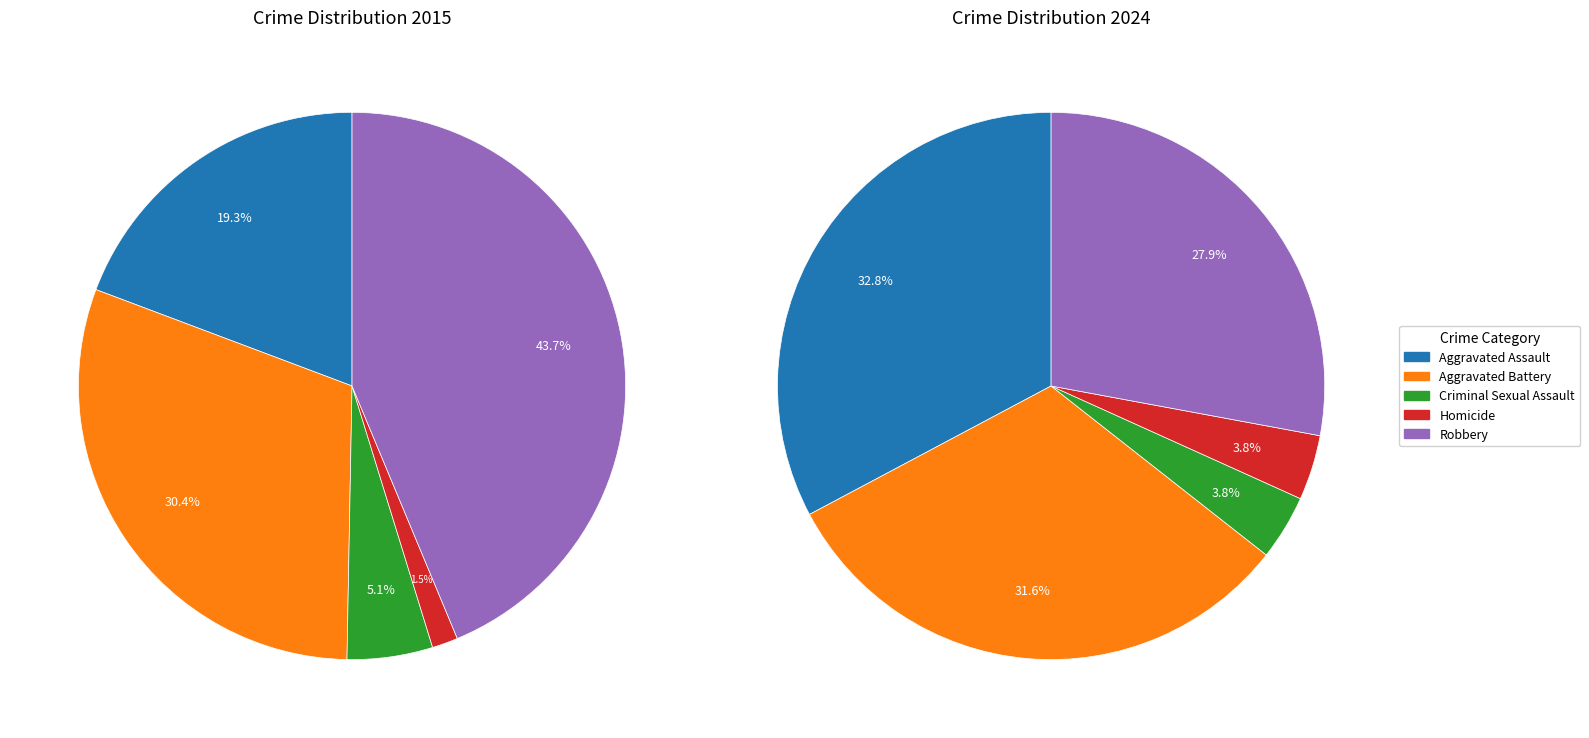

Rank the categories by 2024 value from lowest to highest.

Criminal Sexual Assault, Homicide, Robbery, Aggravated Battery, Aggravated Assault